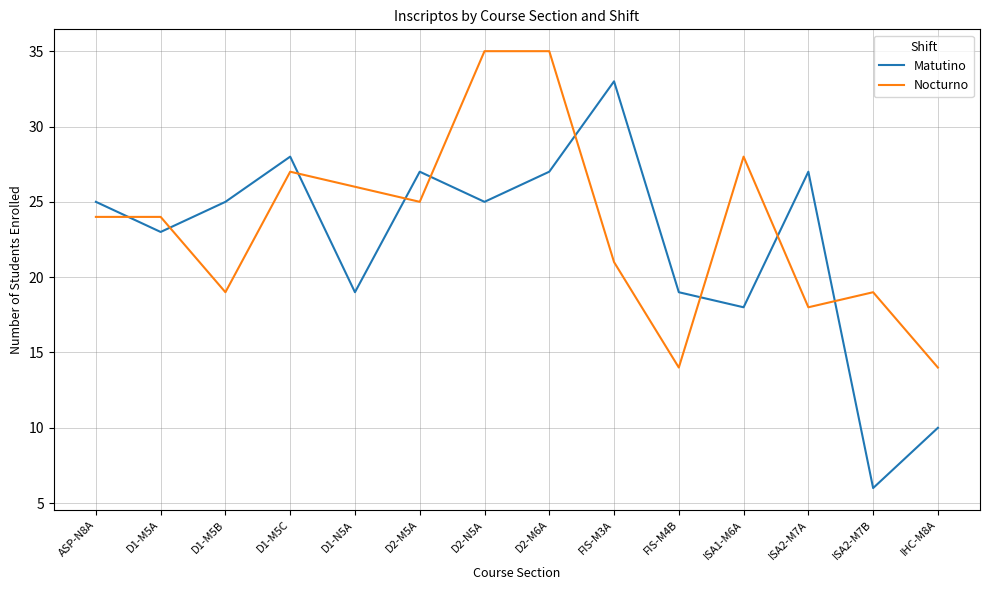

In Nocturno, how many points are lower than both neighbors (excluding endpoints)?

4